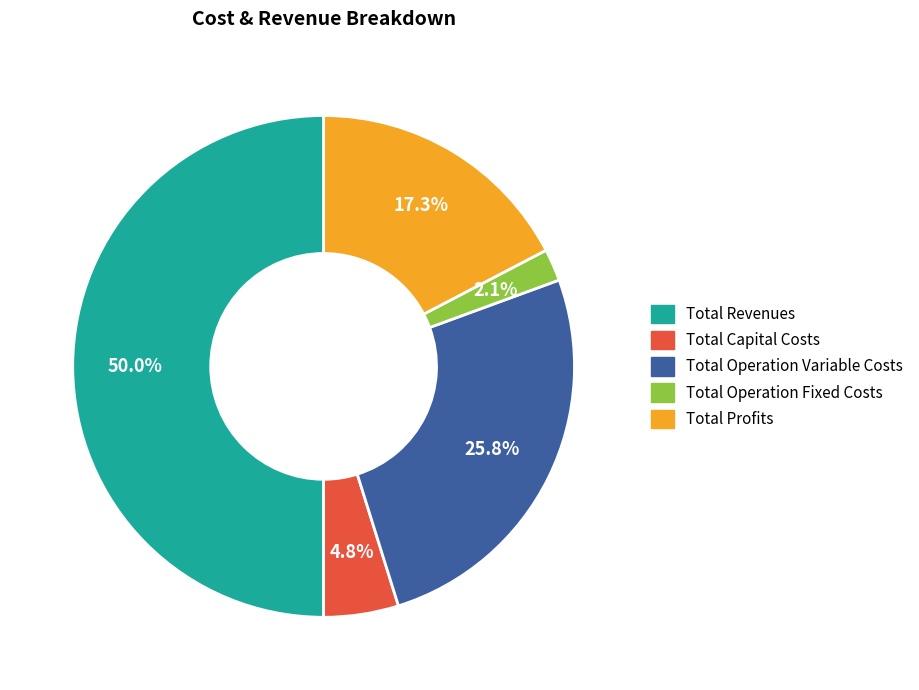

What is the ratio of the value at Total Capital Costs to the value at Total Operation Fixed Costs?

2.3